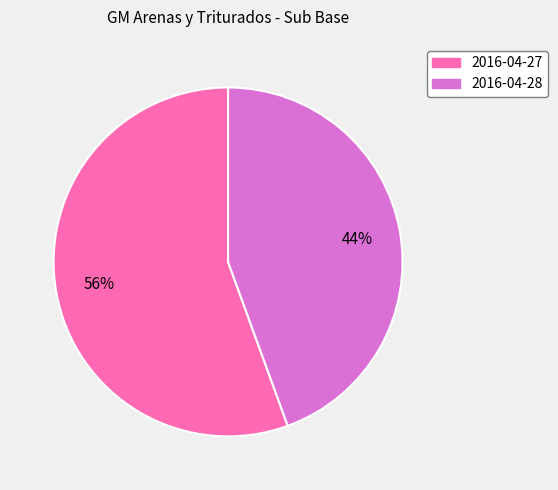

To the nearest percent, what is the combined percentage of 2016-04-27 and 2016-04-28?

100%